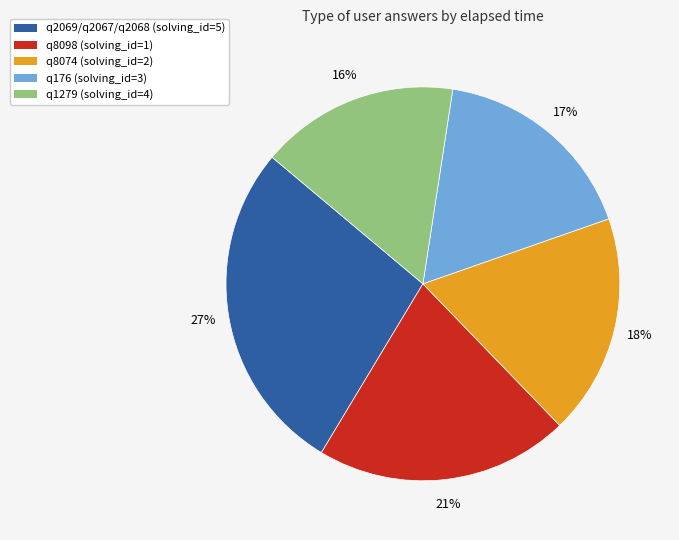

Approximately how many times larger is the value at q8074 (solving_id=2) compared to q176 (solving_id=3)?

1.1